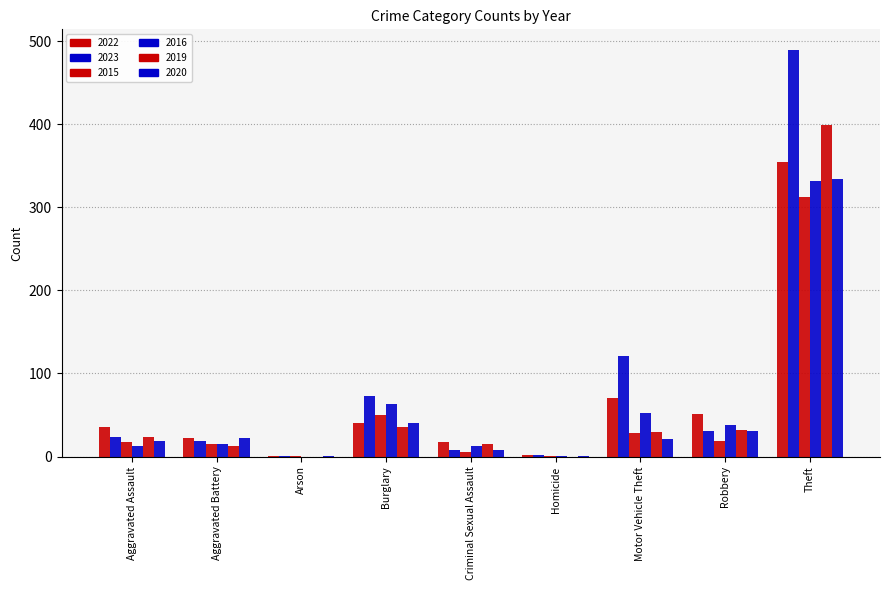

Which series has the largest total across all categories?

2023